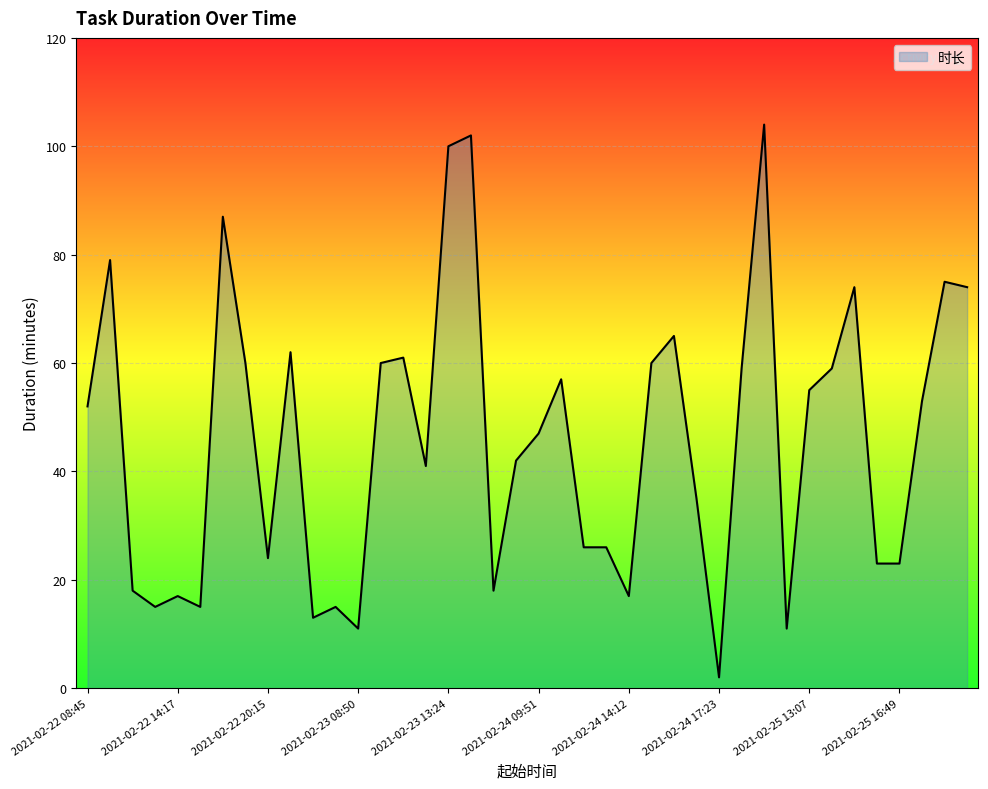

How many values are below 52?

20